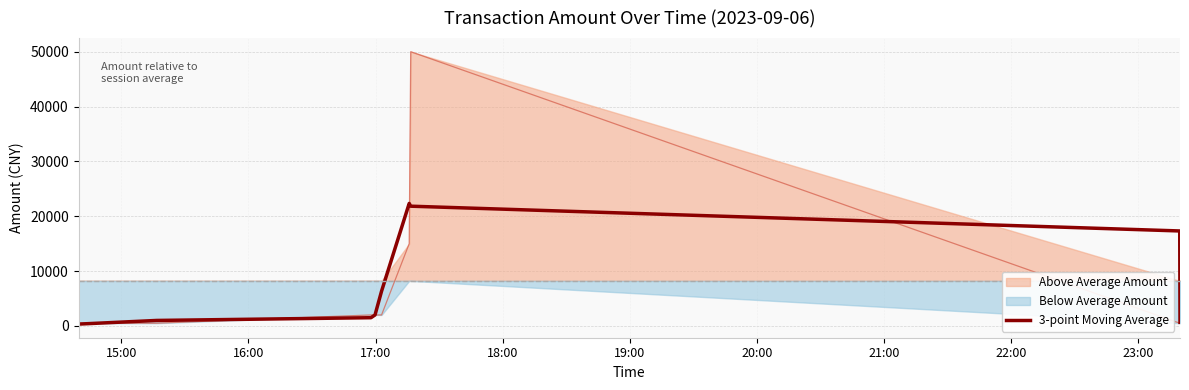

What is the maximum value for 3-point Moving Average?

22333.3